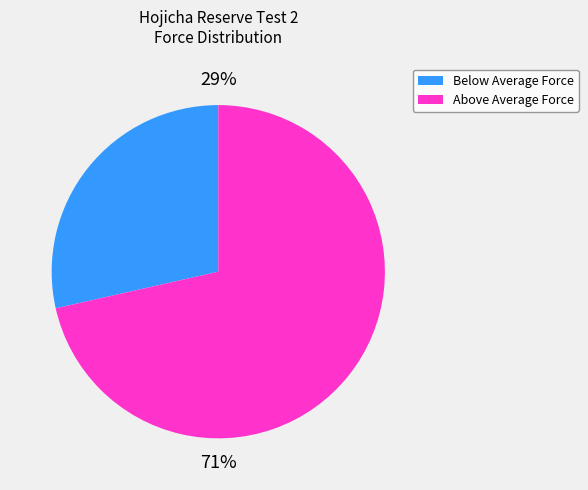

Which category accounts for the majority?

Above Average Force